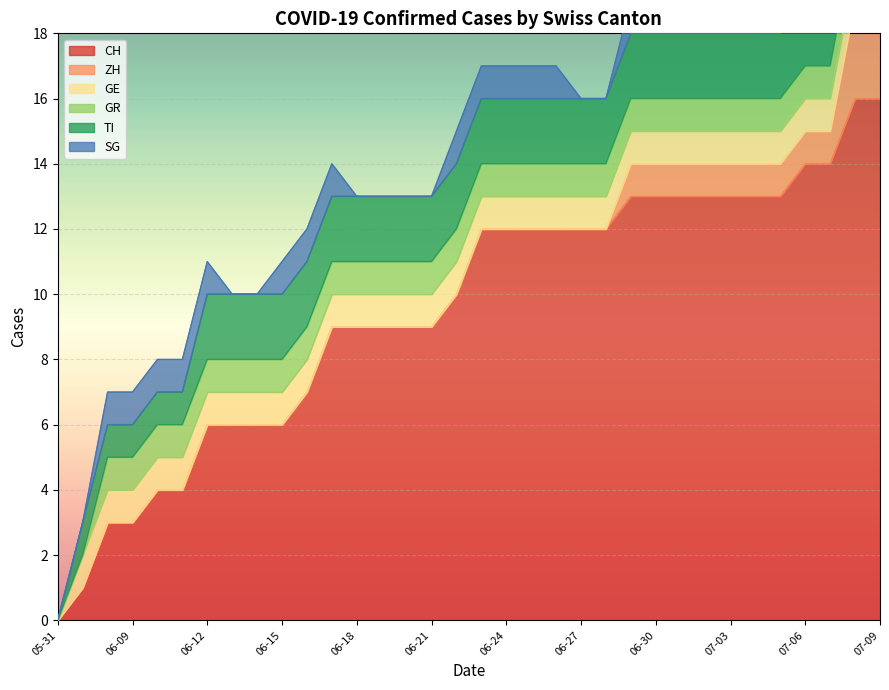

The value of GR at 2020-07-09 is 1. True or false?

True